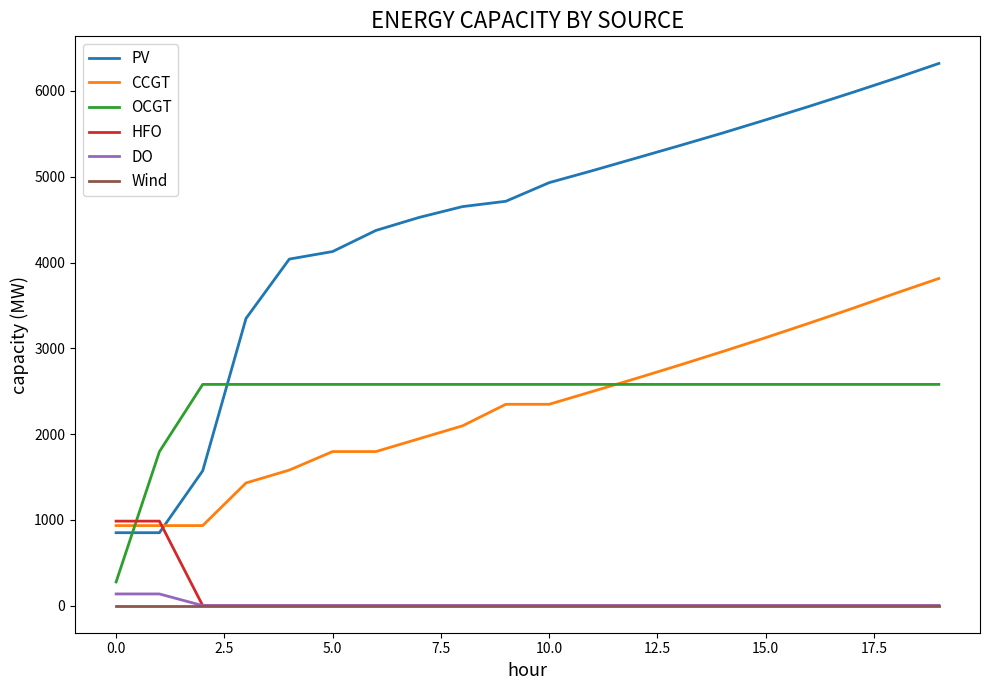

Which series has the largest total across all categories?

PV